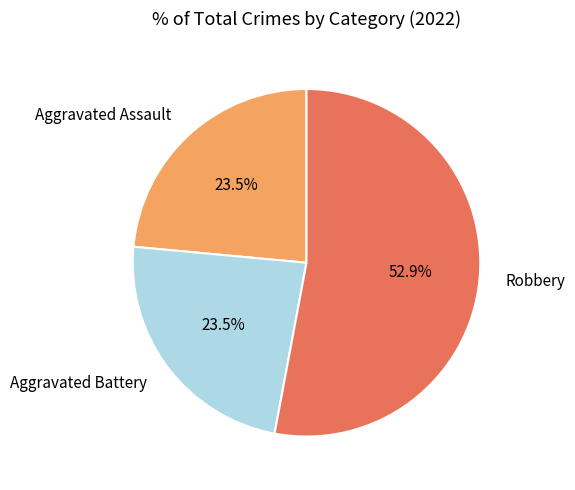

True or false: Aggravated Assault accounts for 29% of the total.

False